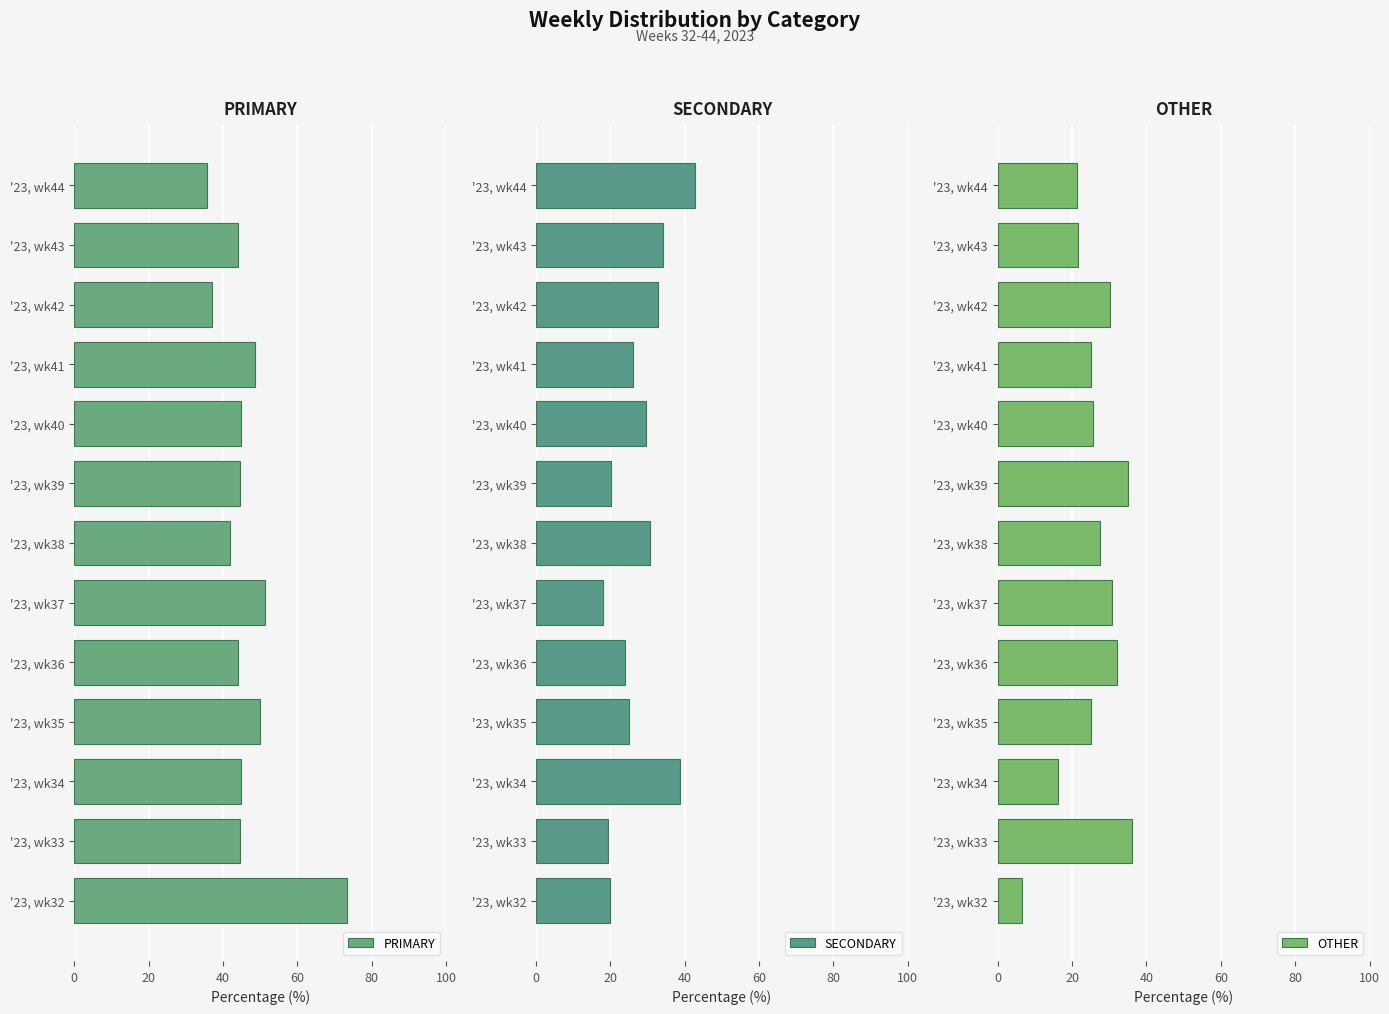

What is the sum of all PRIMARY values?

604.5